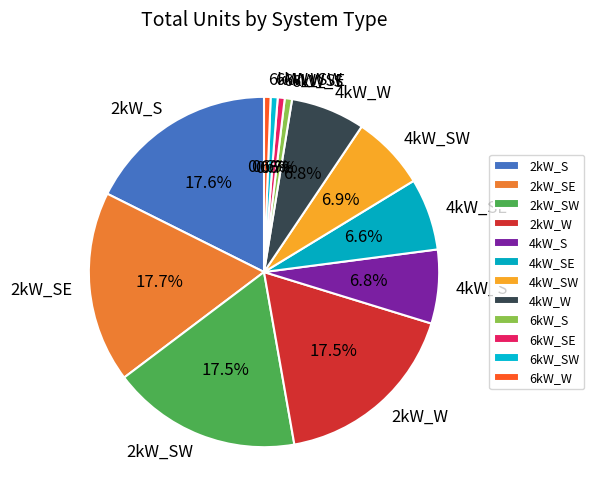

How many segments does this pie chart have?

12